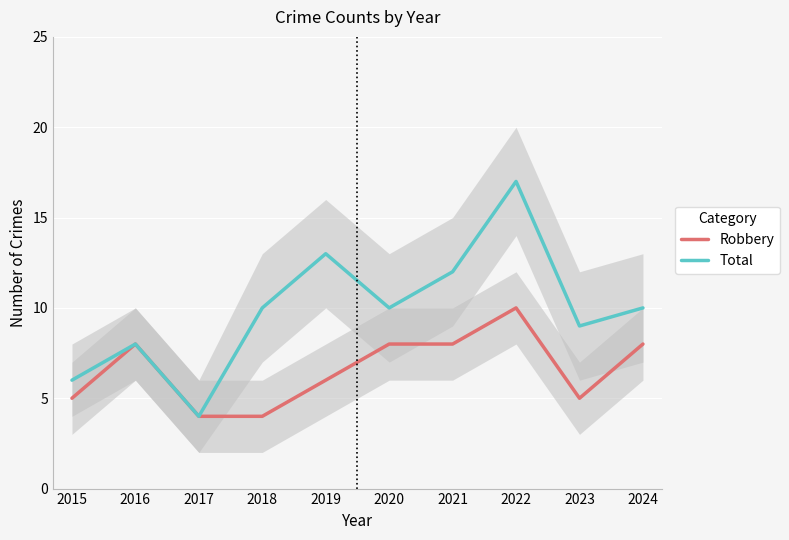

The value of Robbery at 2016 is 8. True or false?

True